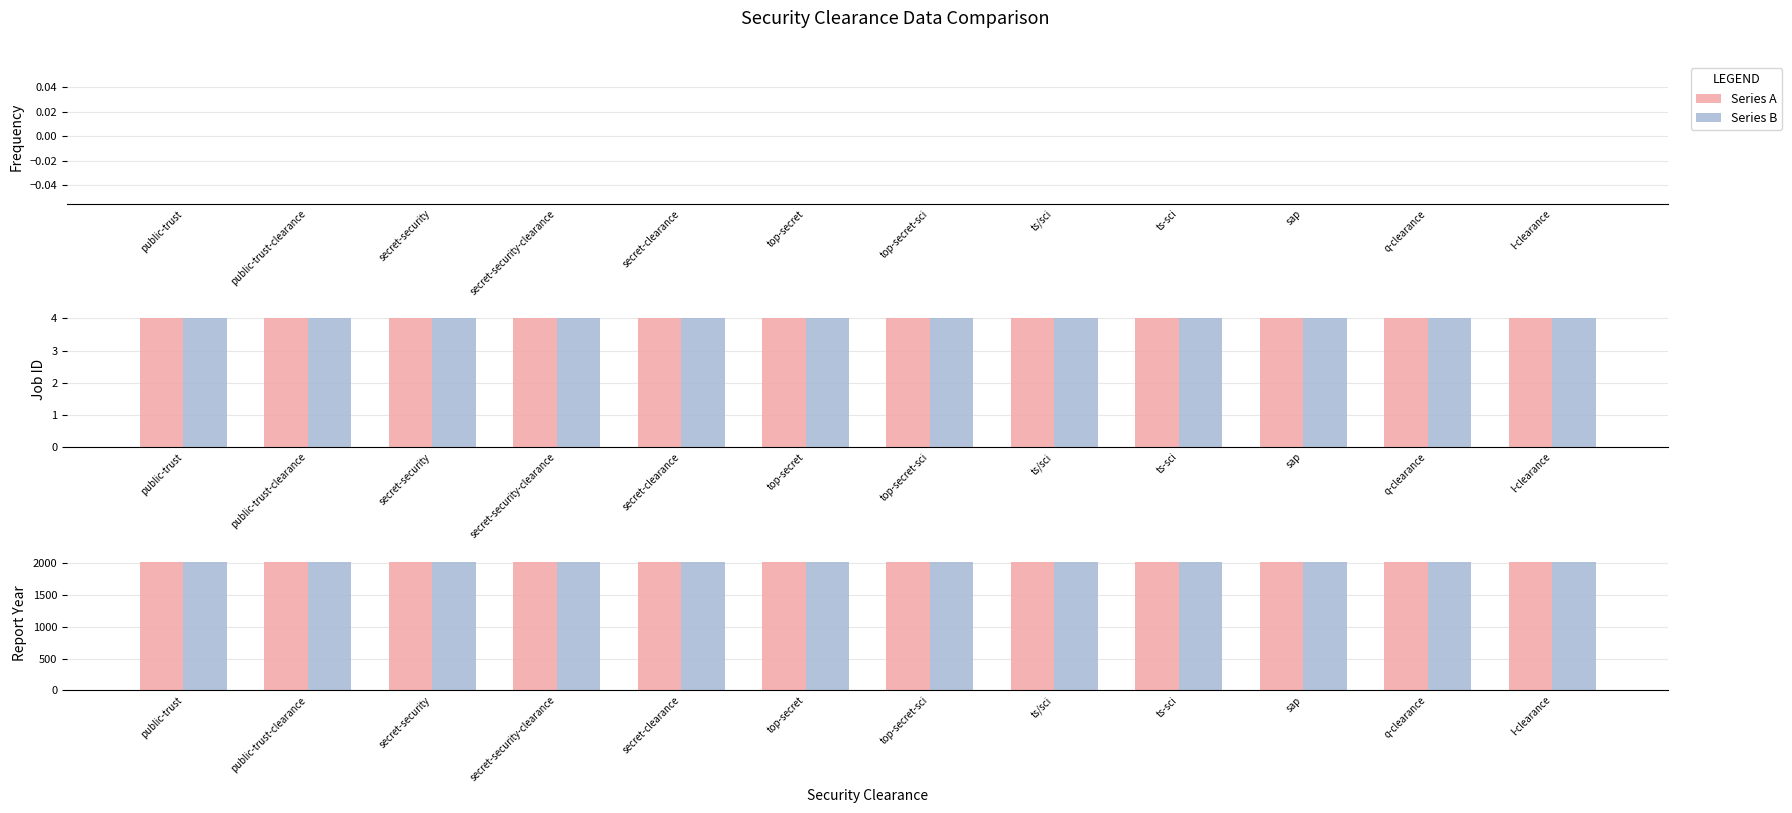

Rank the categories by frequency value from lowest to highest.

public-trust, public-trust-clearance, secret-security, secret-security-clearance, secret-clearance, top-secret, top-secret-sci, ts/sci, ts-sci, sap, q-clearance, l-clearance